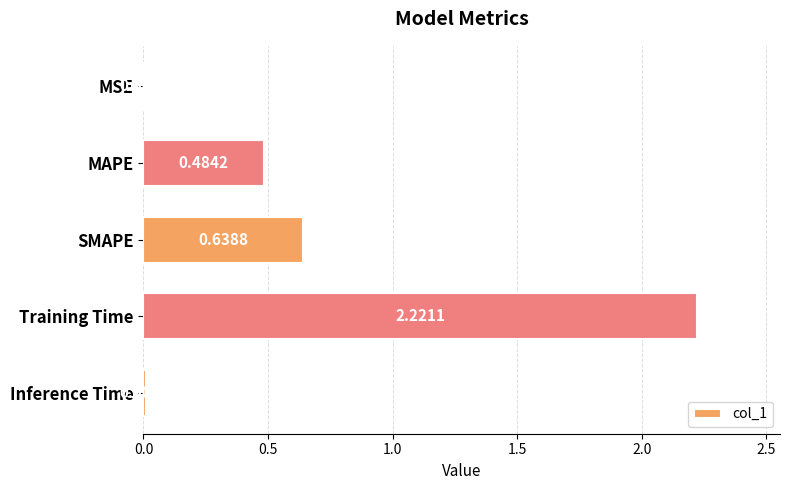

Where is the data nearest to the value 1?

SMAPE